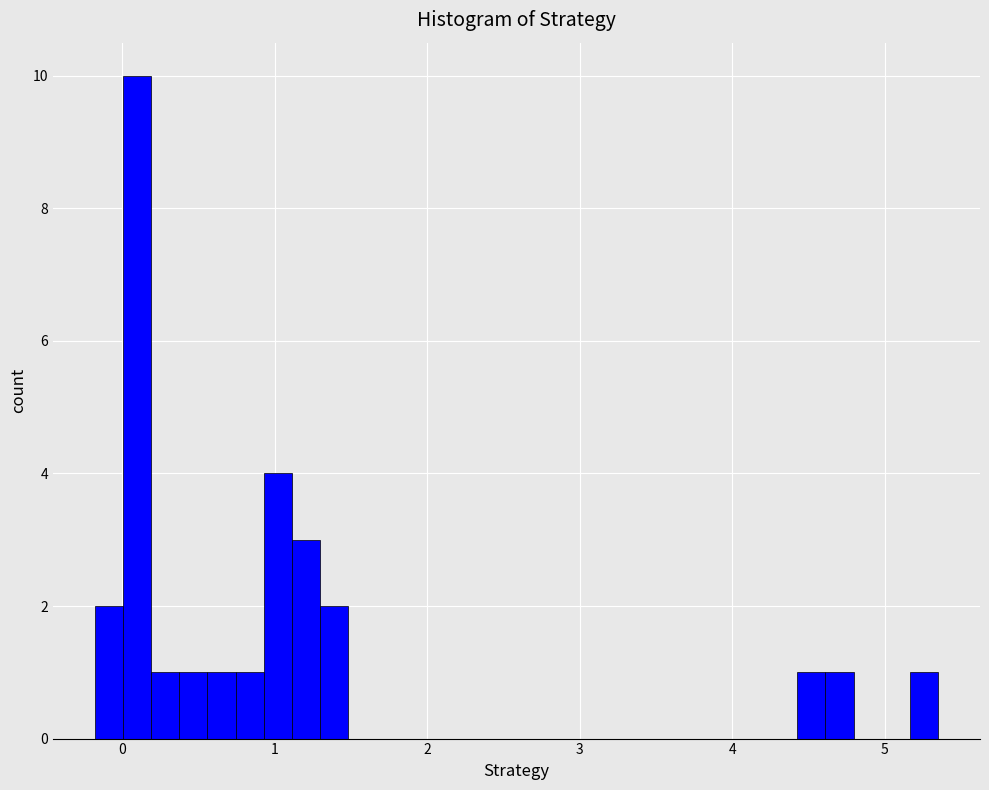

Read against the x-axis, roughly where is the centre of the tallest bar?

0.1